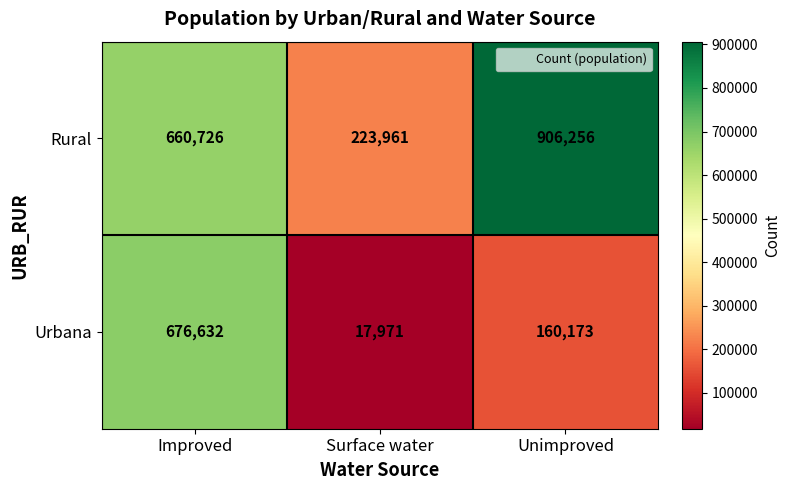

True or false: Rural has a value of 562776 at Unimproved.

False